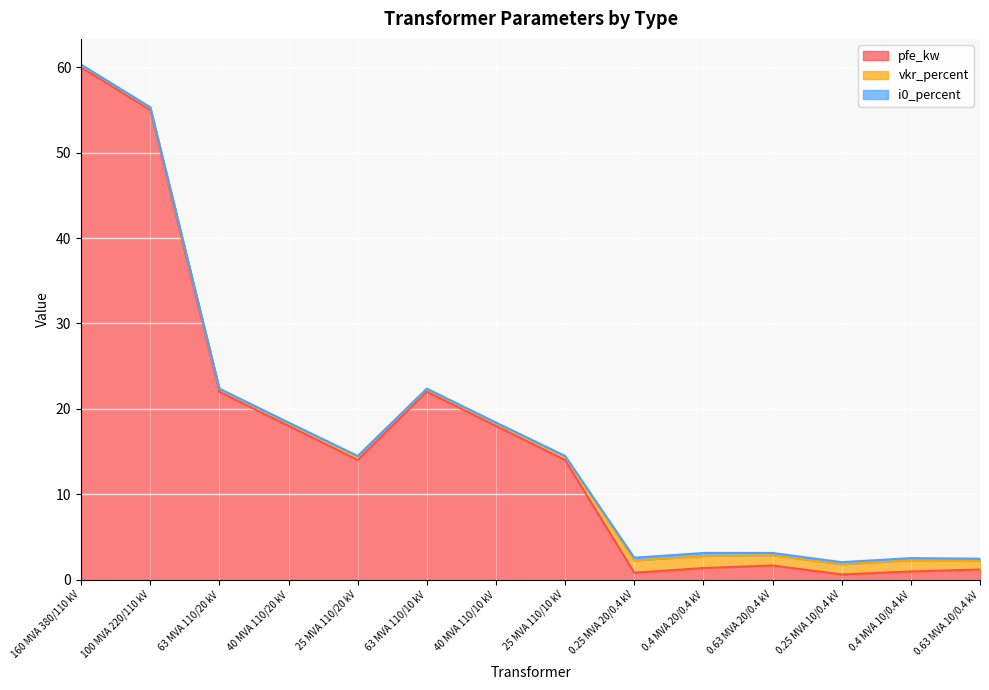

What is the highest value of the pfe_kw series?

60.0